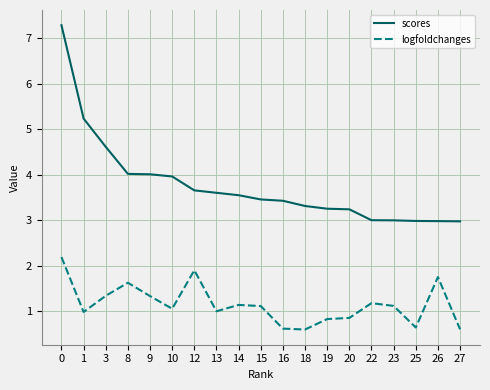

Which series changed the most between 1 and 23?

scores